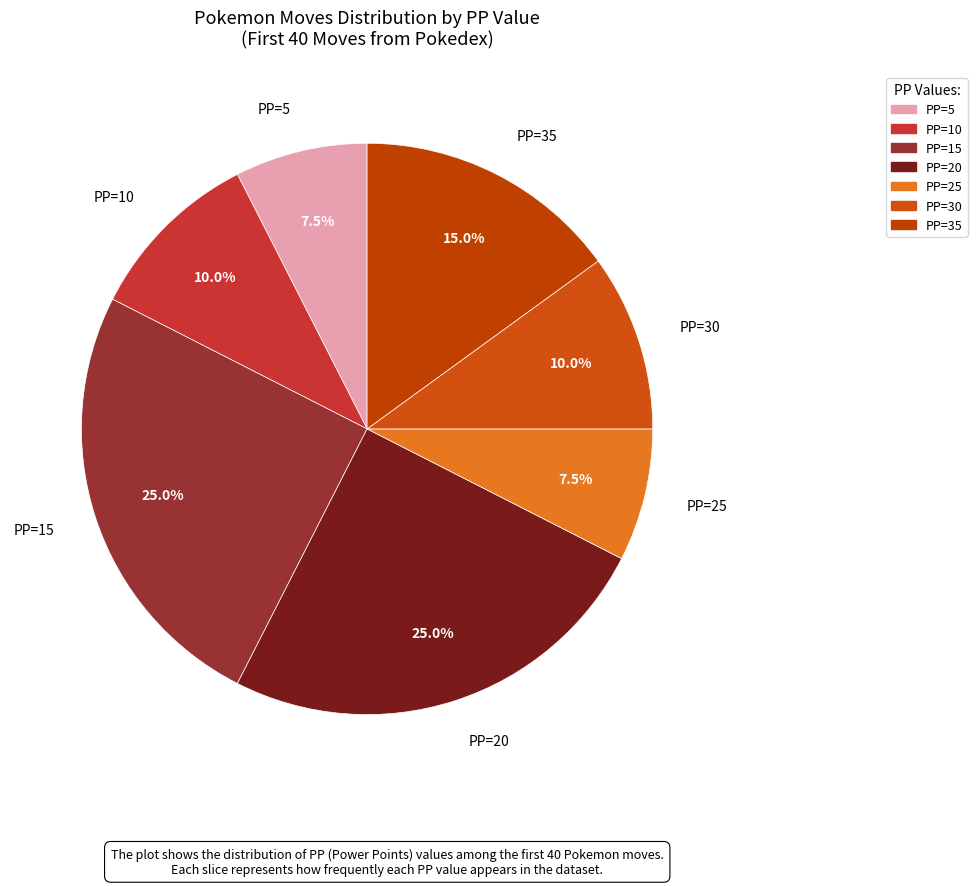

True or false: PP=5 accounts for 19% of the total.

False